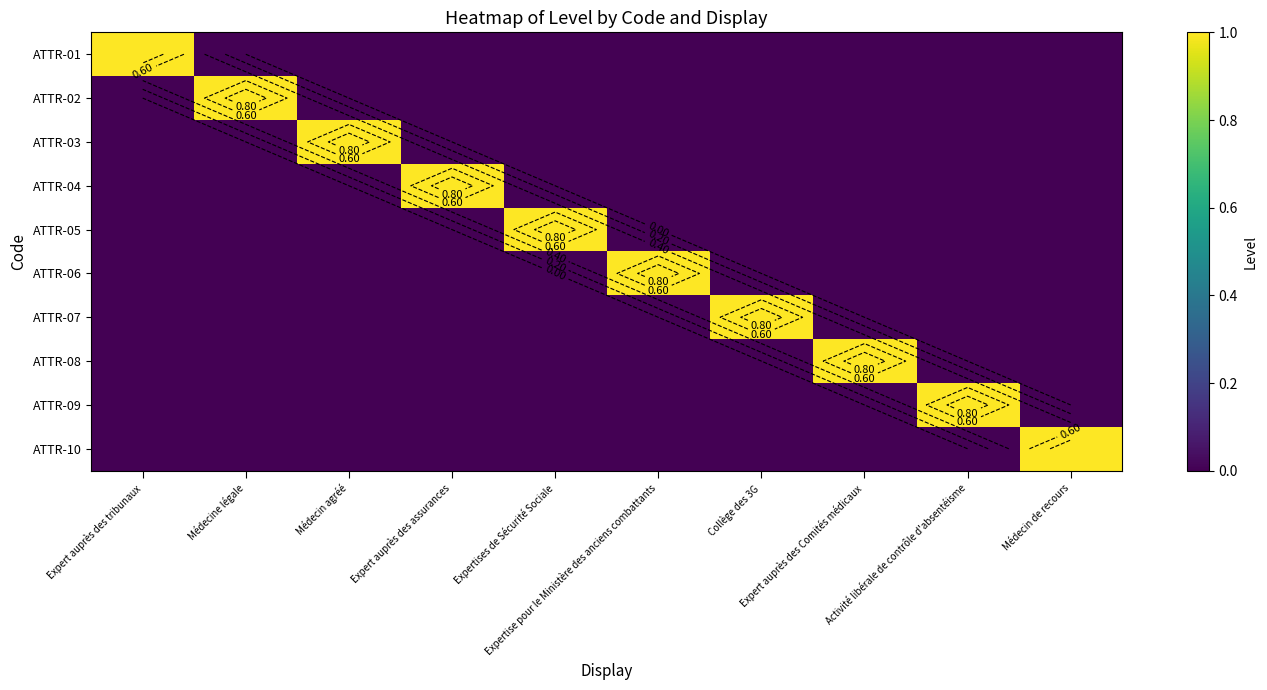

How many positive values does the ATTR-09 series have?

1